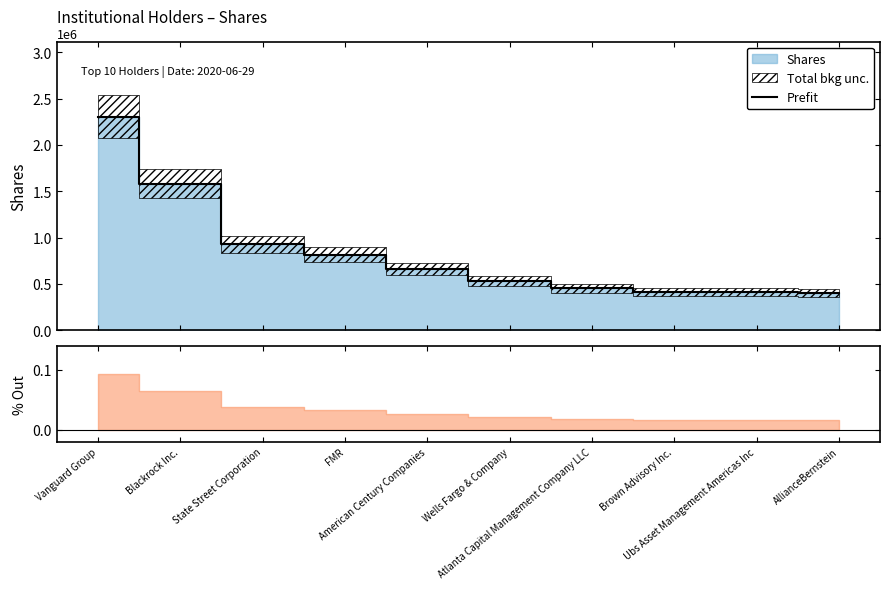

What is the highest value of the Prefit series?

2306181